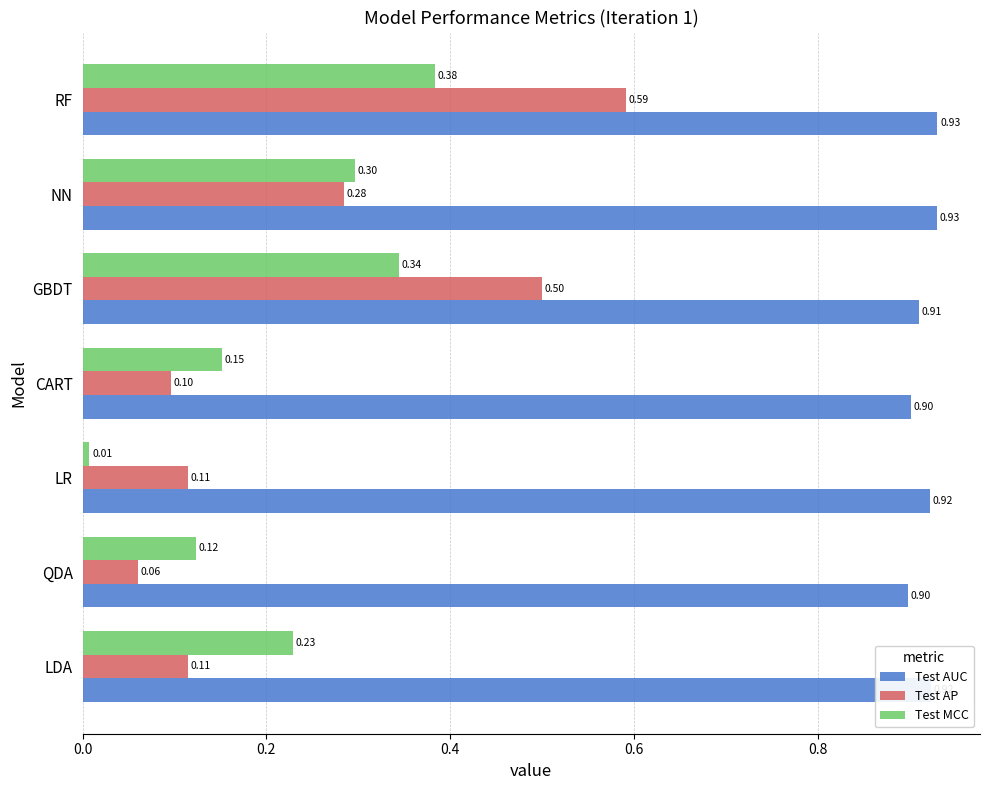

What is the maximum value shown in the chart?

0.9